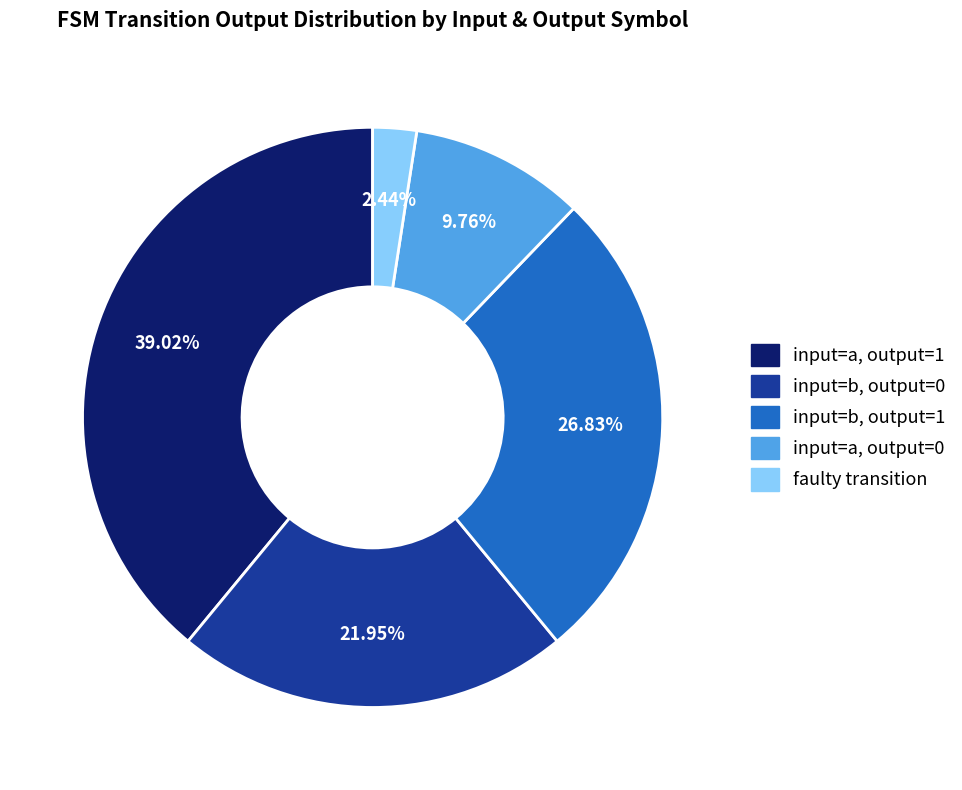

Is there a majority slice in this chart?

No